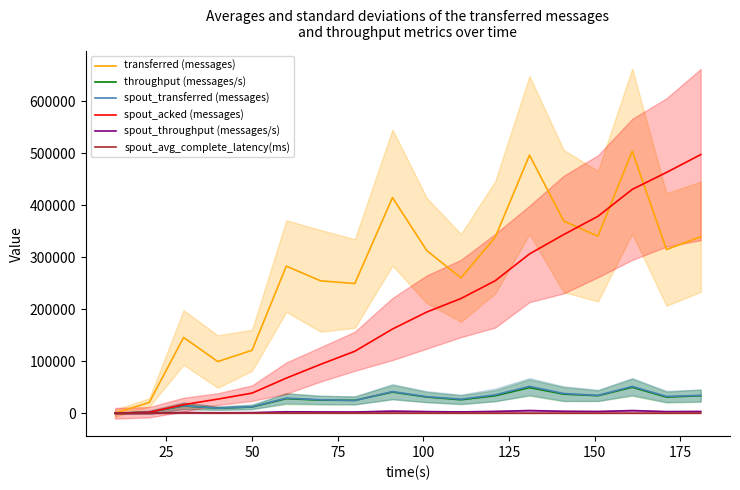

True or false: spout_avg_complete_latency(ms) has more than 2 points higher than both neighbors.

False